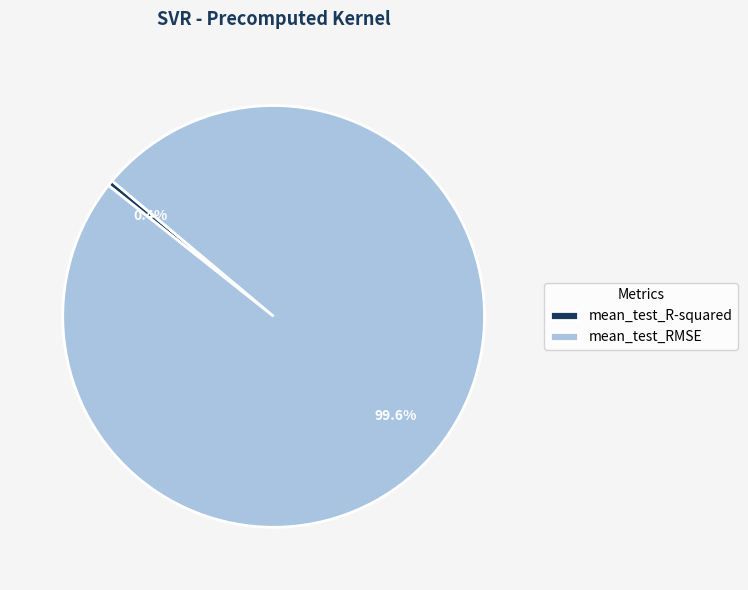

Which category has the biggest portion of the pie?

mean_test_RMSE